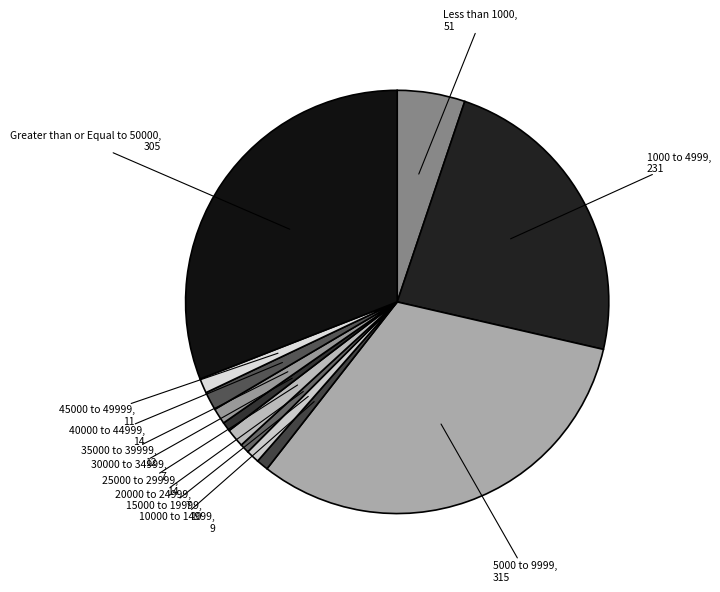

How many slices are in this pie chart?

12